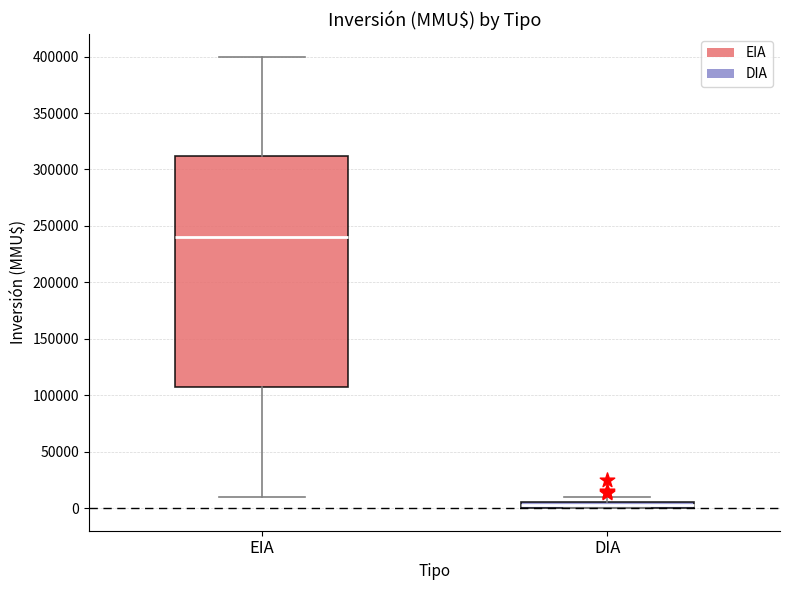

Which box is the tallest, from its lower edge to its upper edge?

EIA